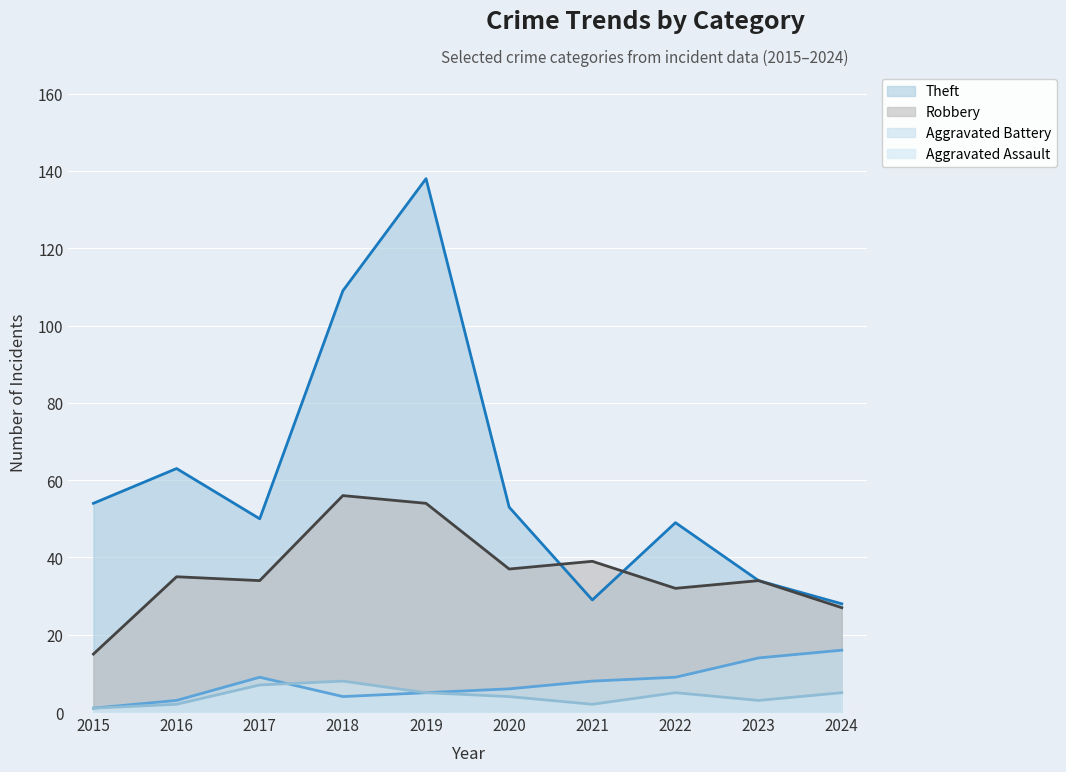

What value does the Robbery (line) series have at 2023, to the nearest 10?

30